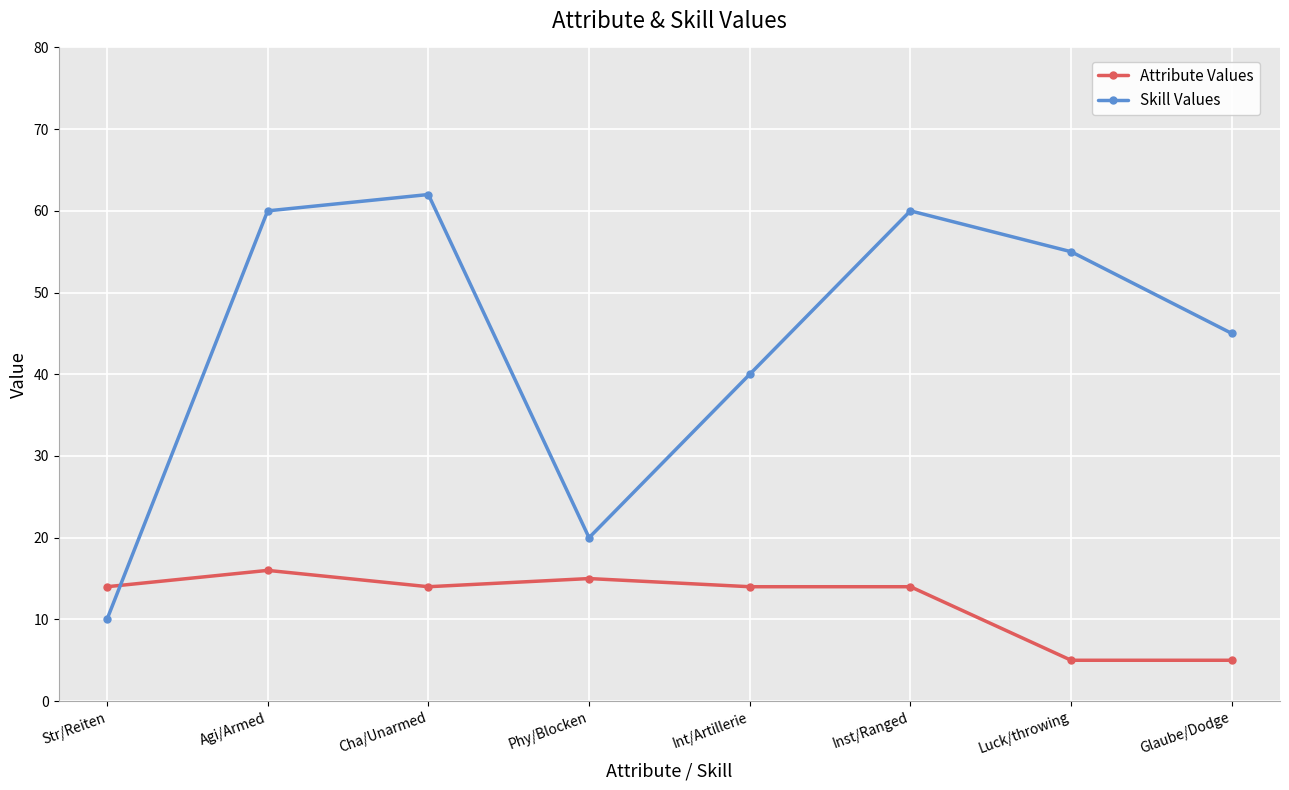

How many times do Skill Values and Attribute Values cross each other?

1